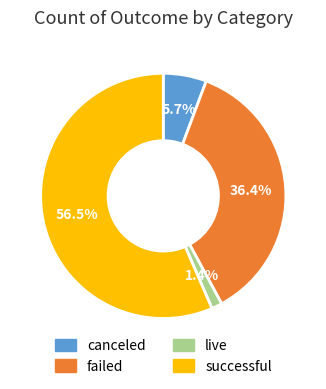

The failed slice represents 36% of the pie. True or false?

True